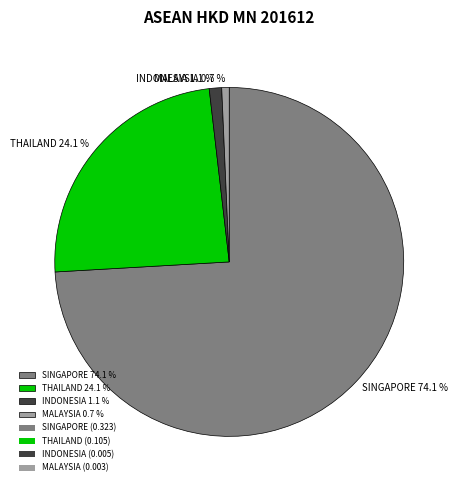

Between MALAYSIA 0.7 % and SINGAPORE 74.1 %, which is larger?

SINGAPORE 74.1 %